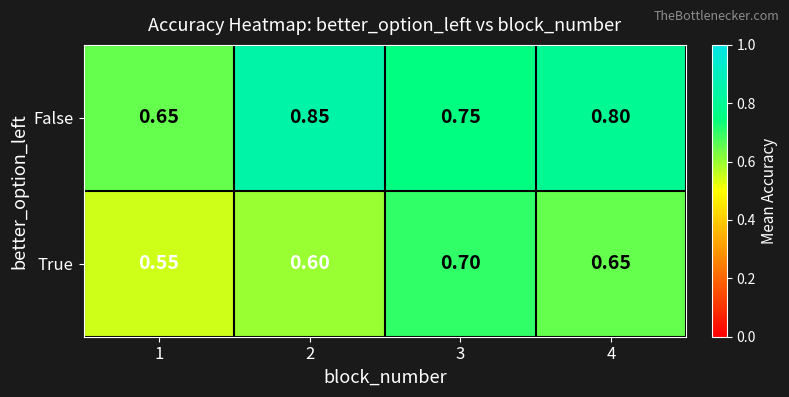

At 3, list the series in order from largest to smallest.

False, True